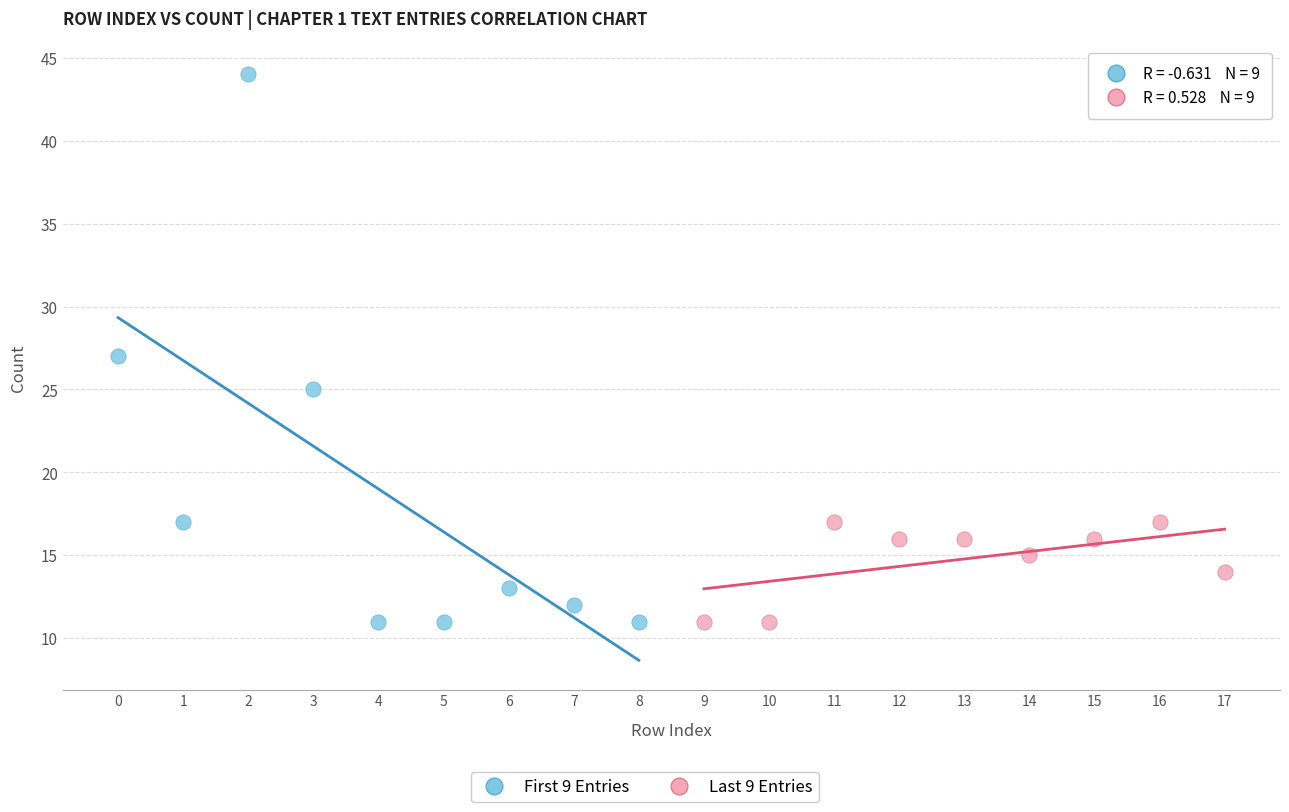

Which series has the largest Y range (max minus min)?

First 9 Entries